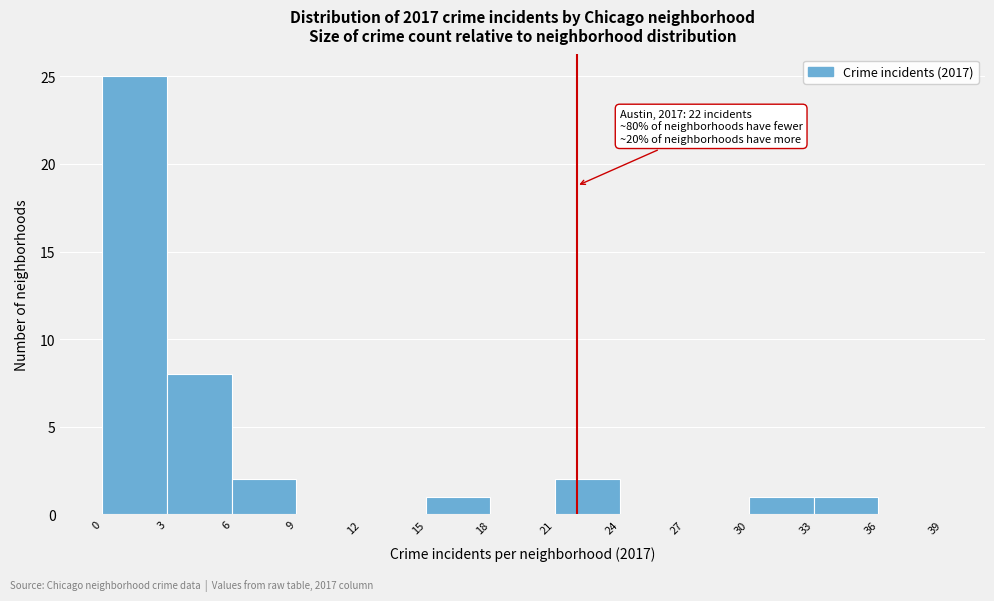

Over which range of the x-axis is the bar tallest?

0 to 3